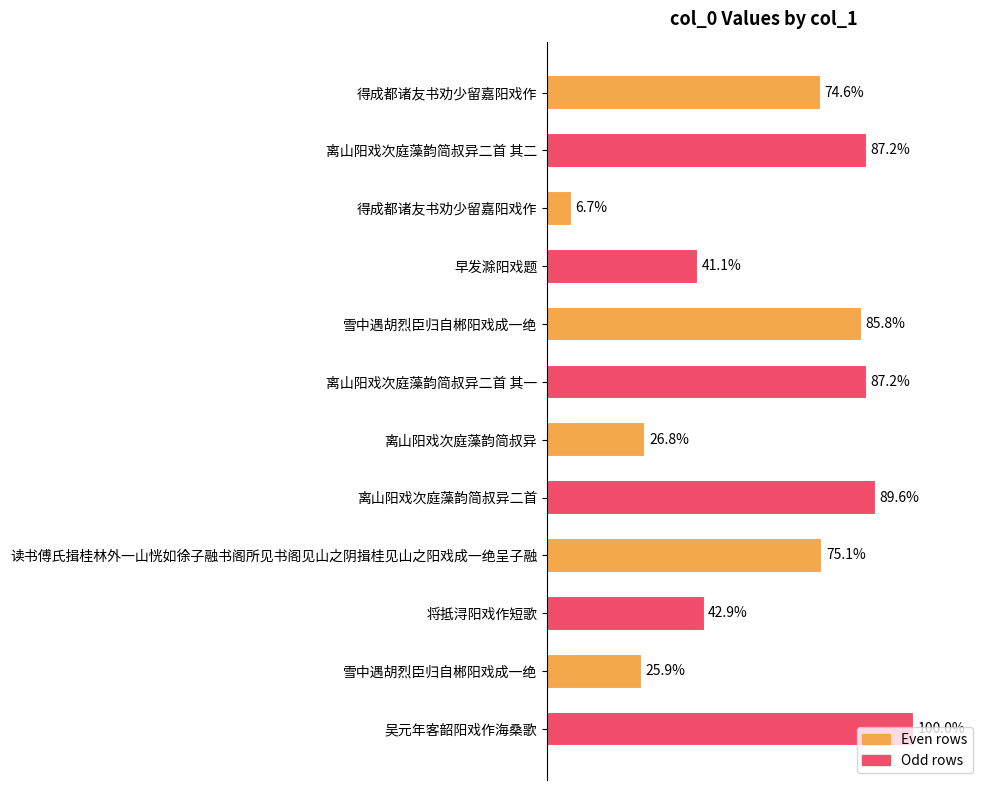

Are the bars horizontal?

Yes